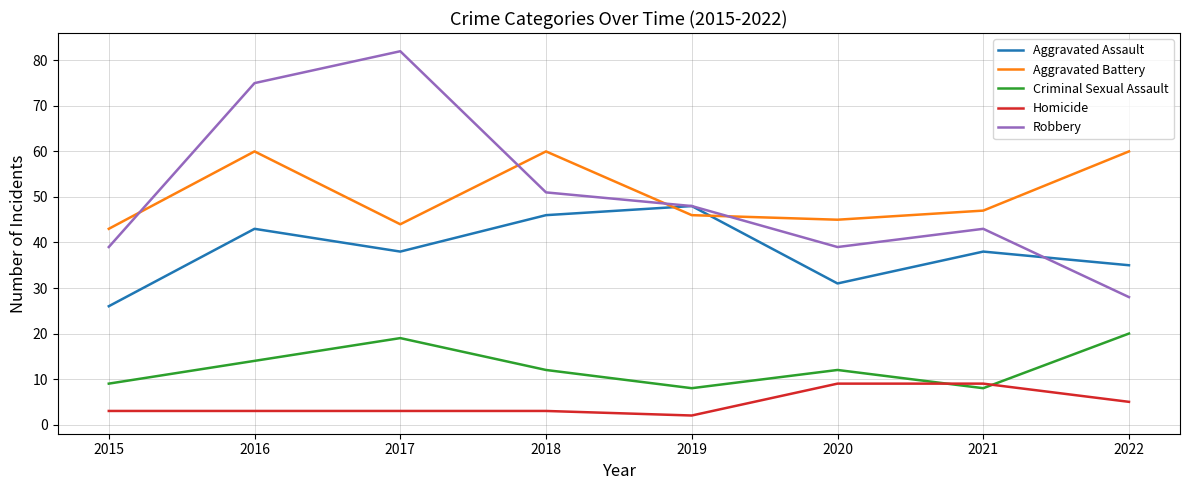

Which series changed the most between 2015 and 2021?

Aggravated Assault